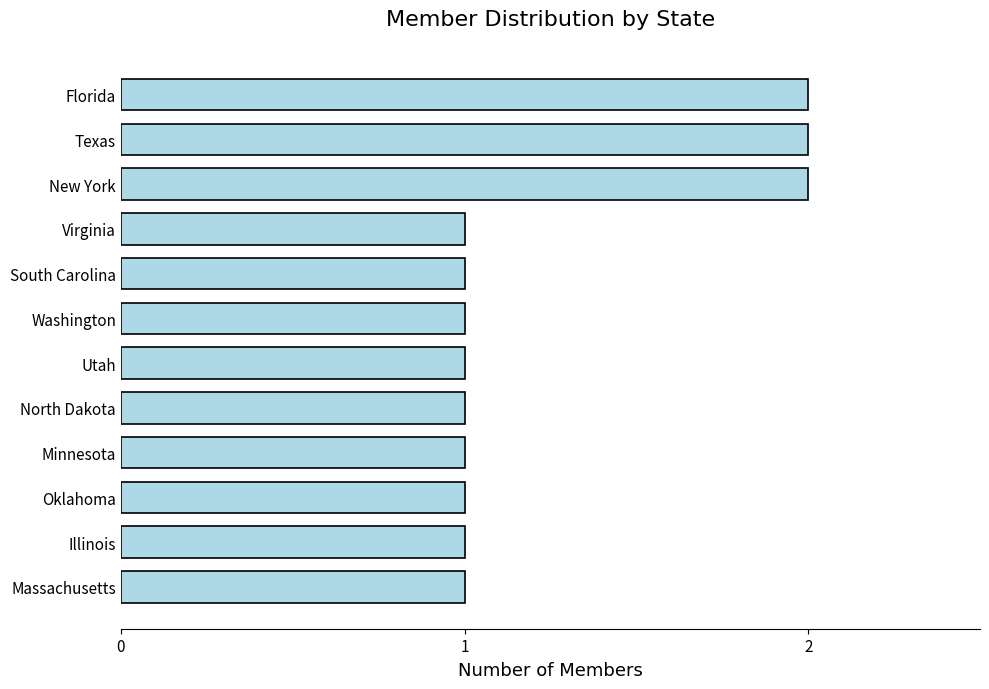

Between Texas and South Carolina, which is larger?

Texas